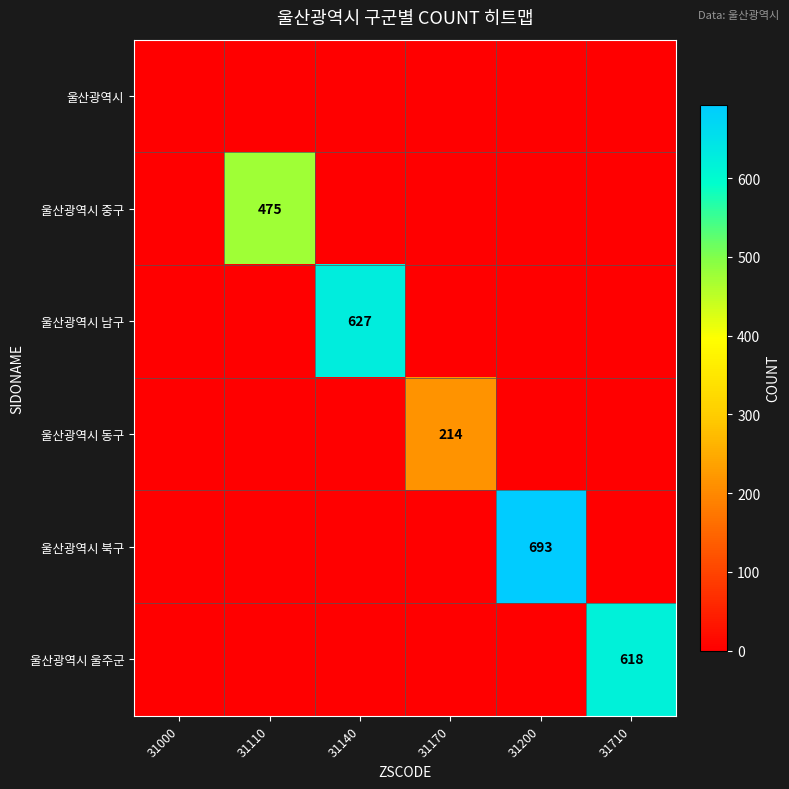

The value of 울산광역시 북구 at 31200 is 693. True or false?

True